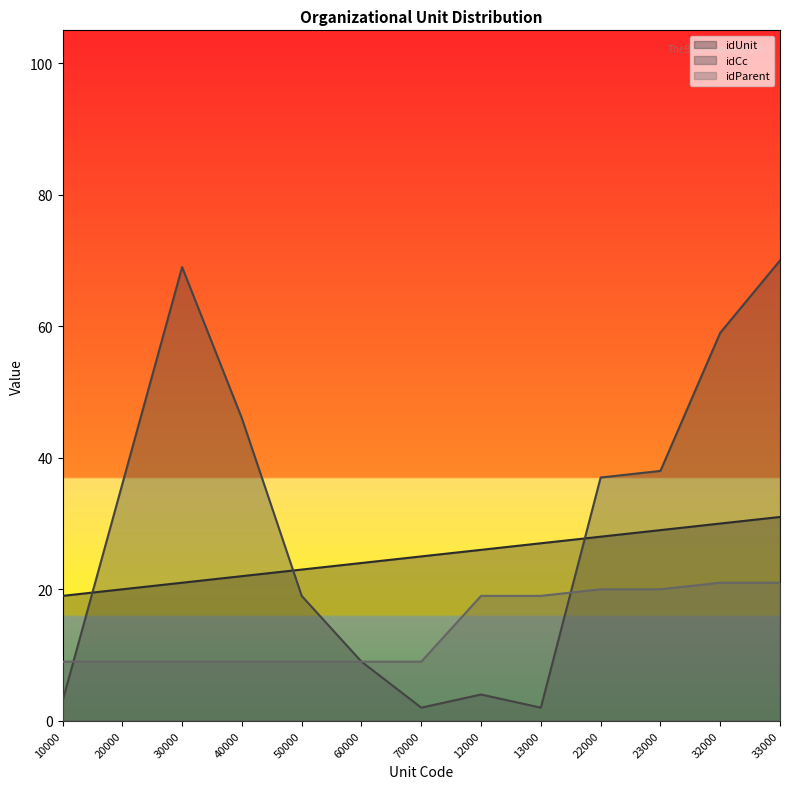

What is the label of the 1st point from the right?

33000